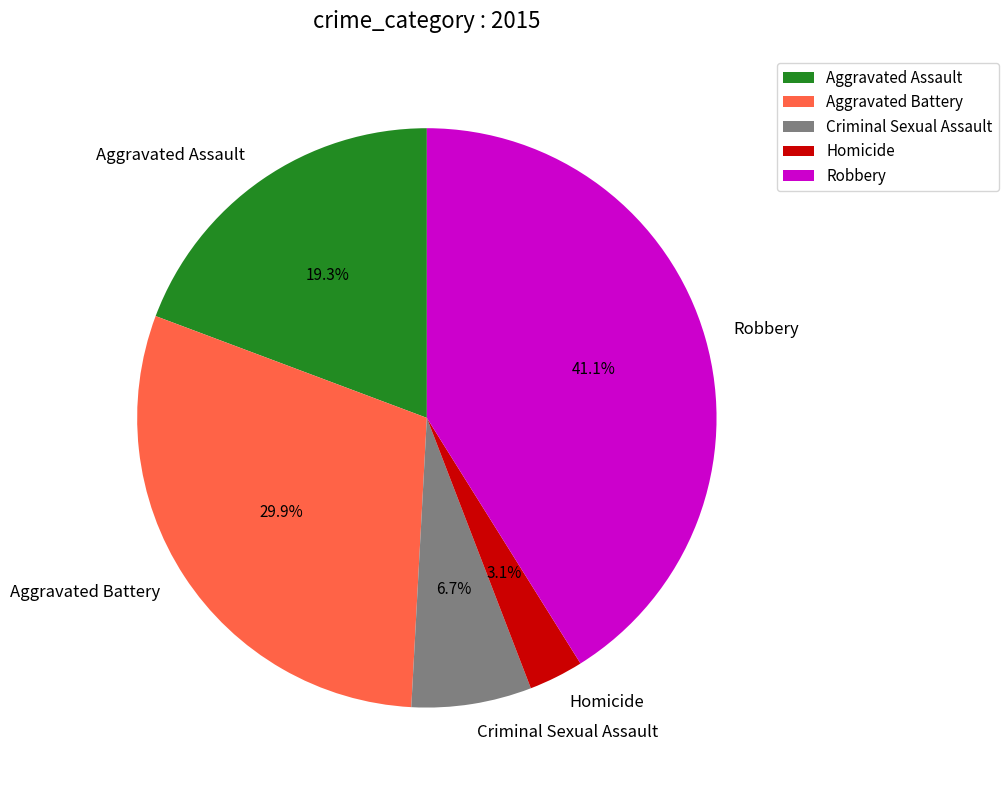

Between Homicide and Robbery, which is larger?

Robbery